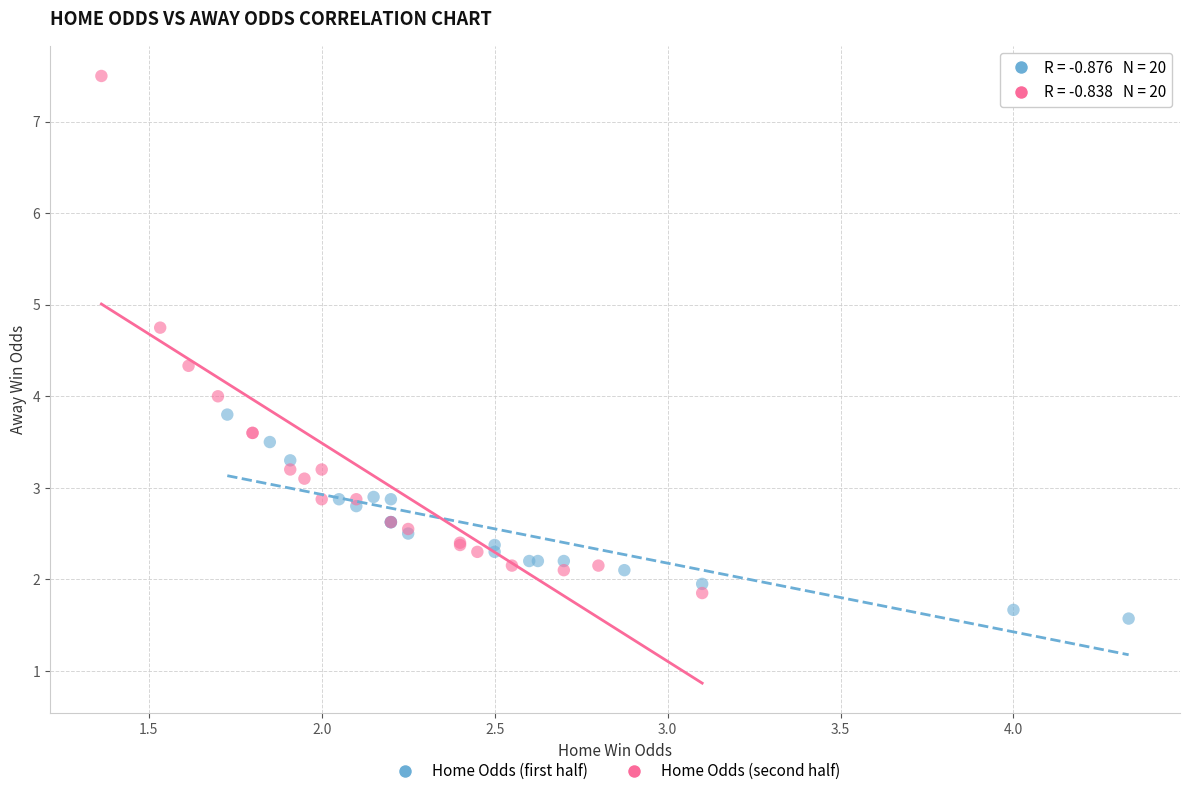

Which series reaches the maximum Y coordinate?

Home Odds (second half)